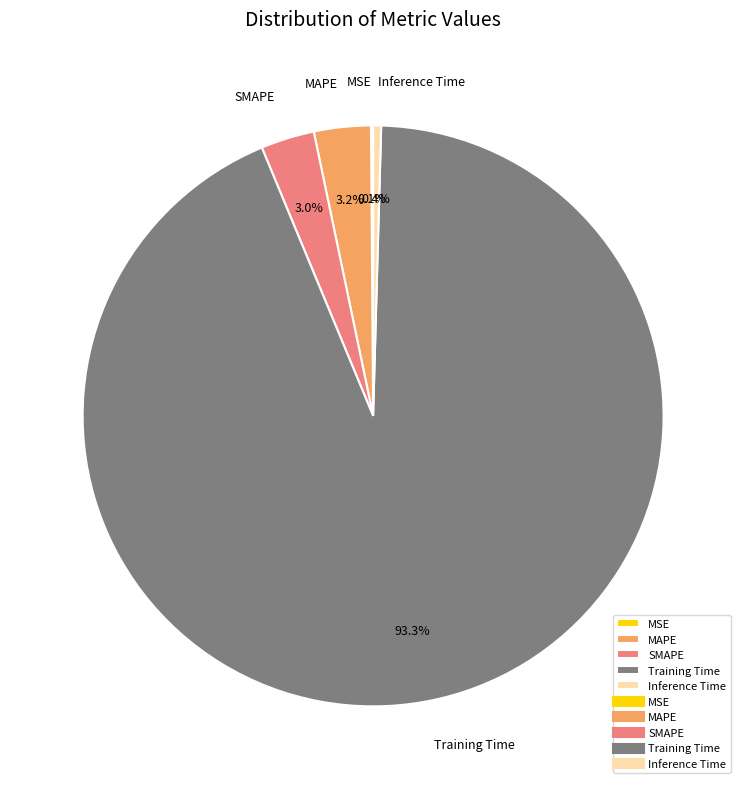

What is the largest slice in the pie chart?

Training Time